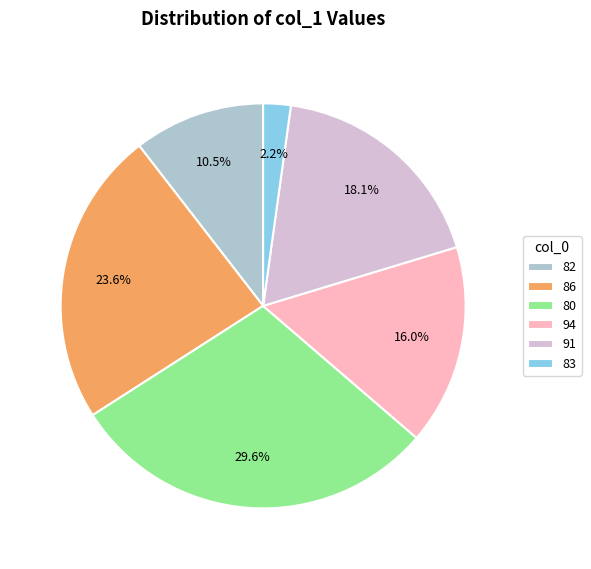

The 91 slice represents 6% of the pie. True or false?

False